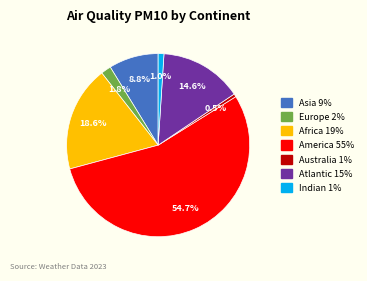

What portion of the pie excludes Atlantic?

85.4%